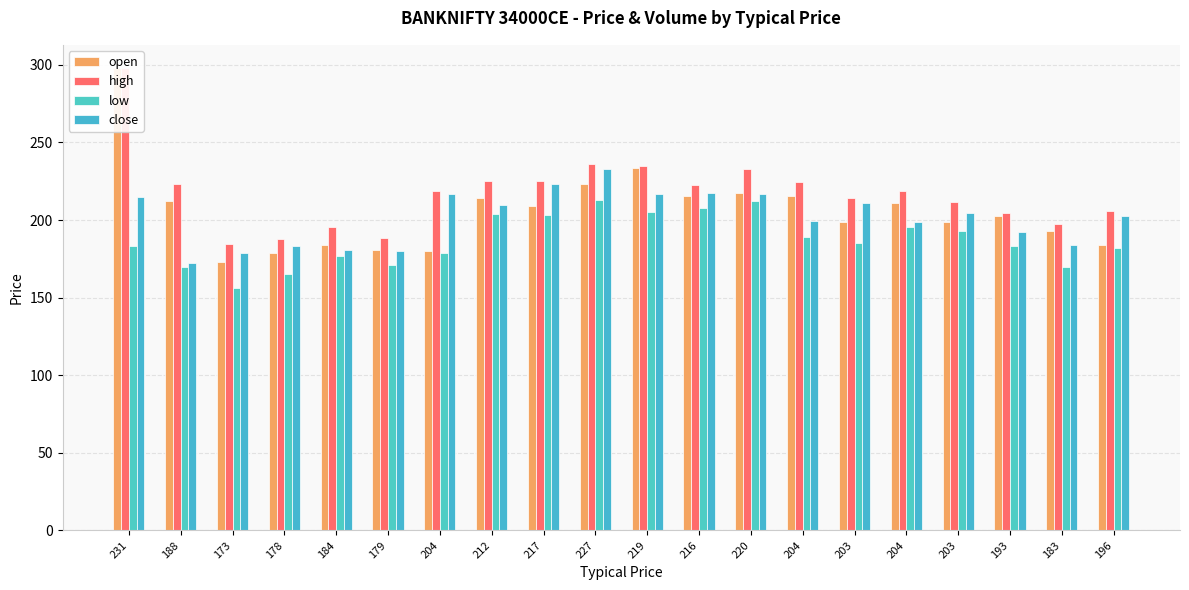

What is the maximum value shown in the chart?

298.0